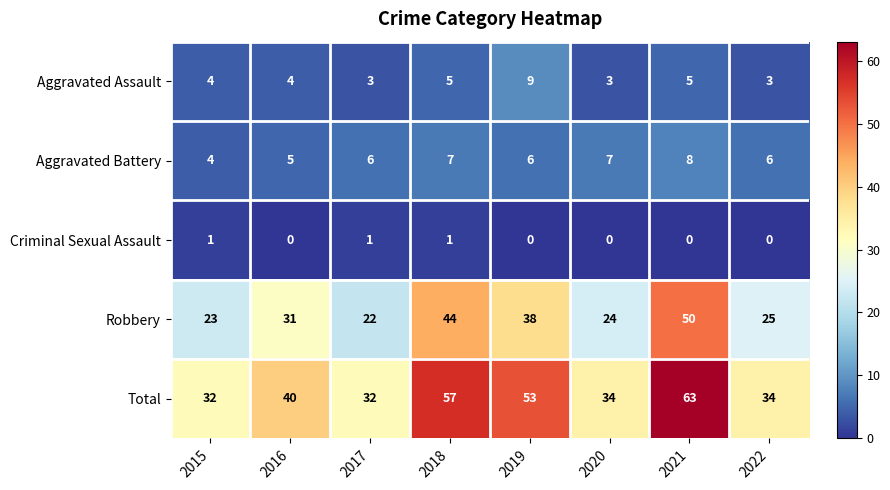

Which category has the highest value across all series?

2021